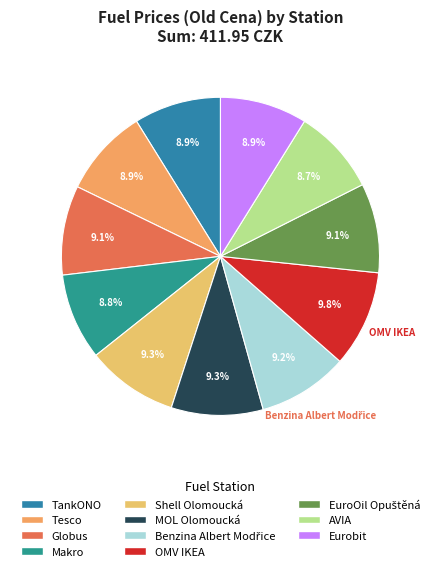

The AVIA slice represents 9% of the pie. True or false?

True